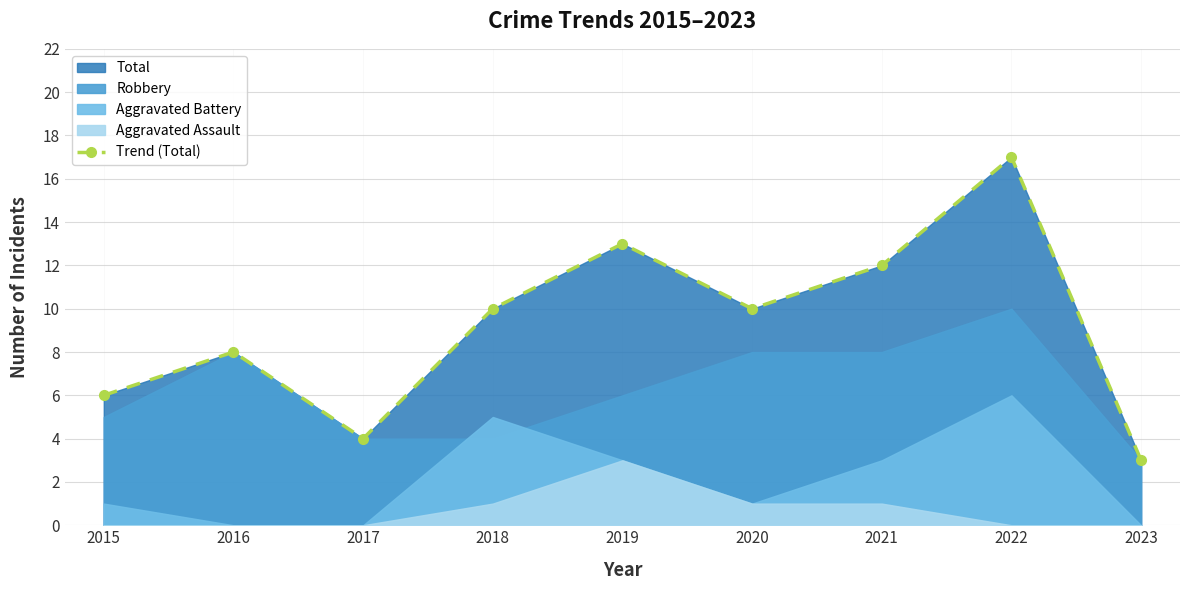

Reading left to right, extract all data points from this chart.

6	8	4	10	13	10	12	17	3